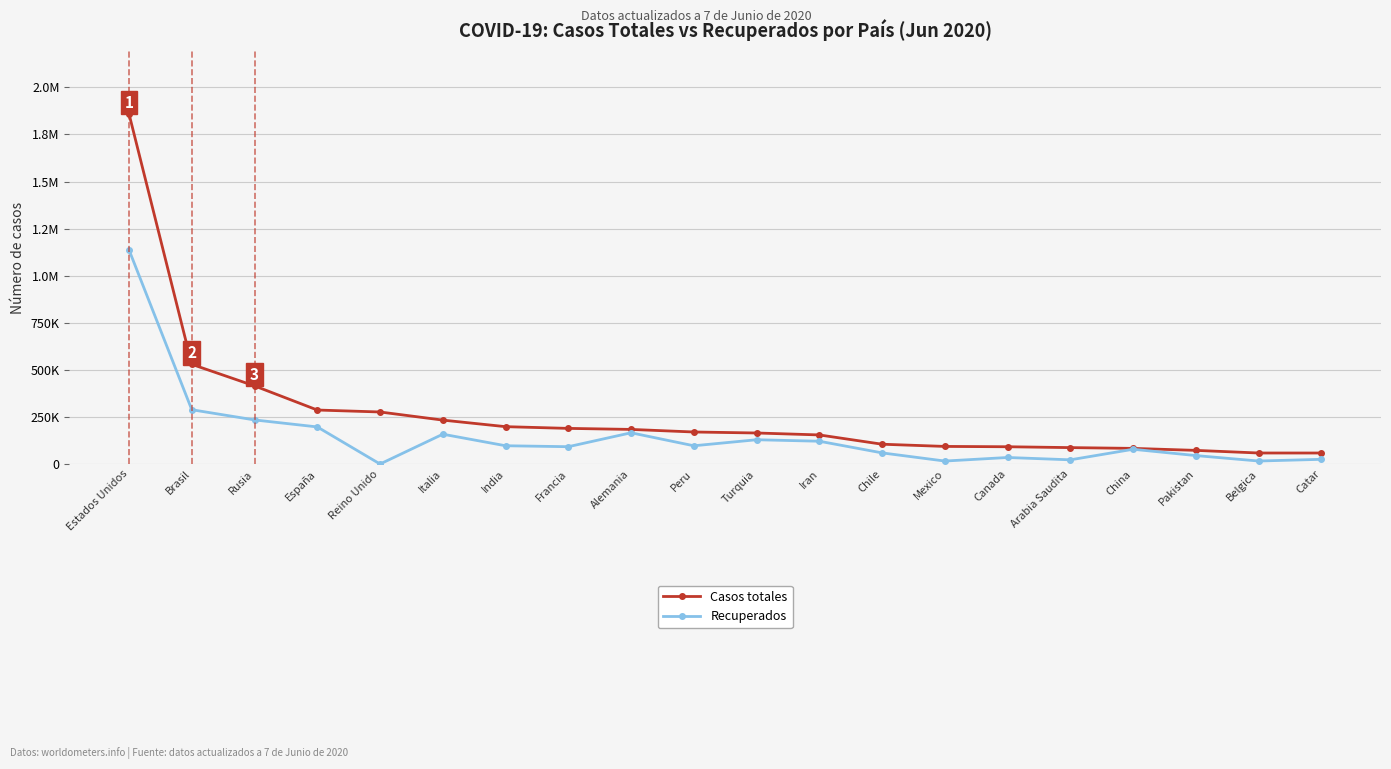

True or false: Casos totales has a value of 58517 at Belgica.

True